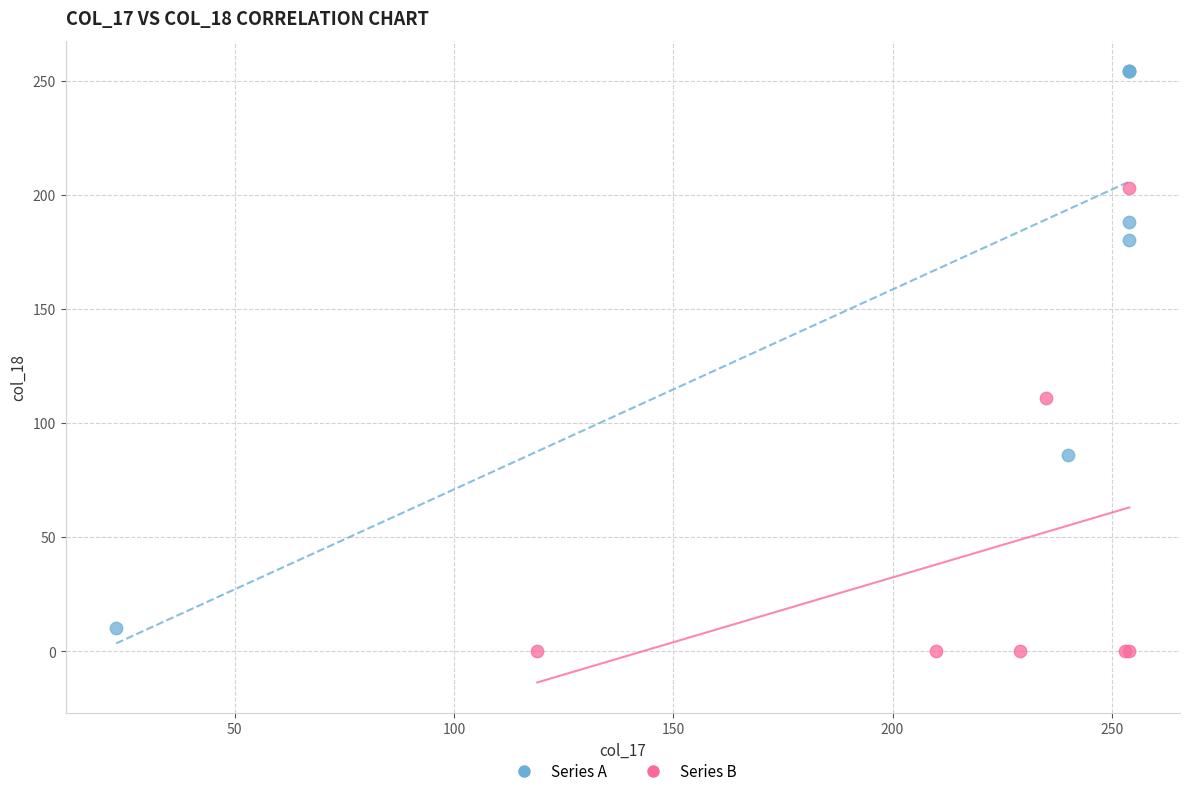

Which series contains the highest Y value?

Series A